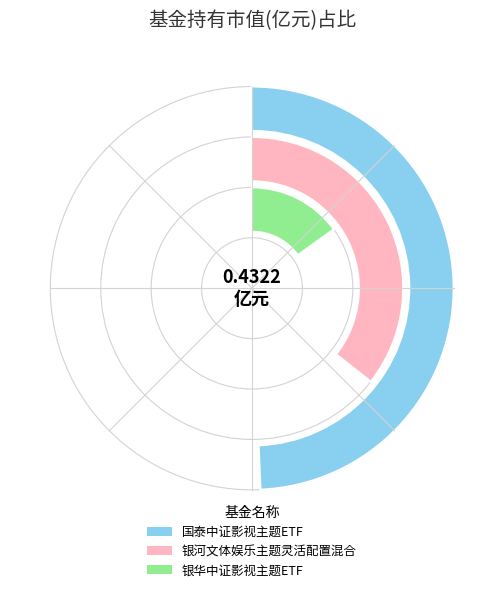

To the nearest percent, what portion does 银河文体娱乐主题灵活配置混合 represent?

36%